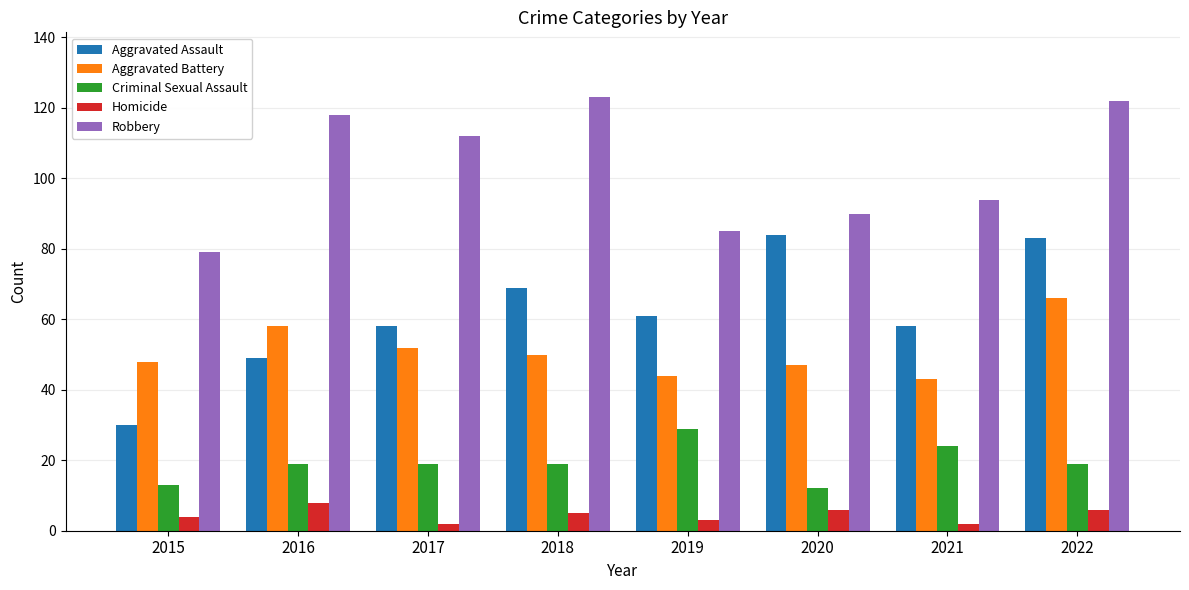

What is the value of the Criminal Sexual Assault bar at the 6th from the left?

12